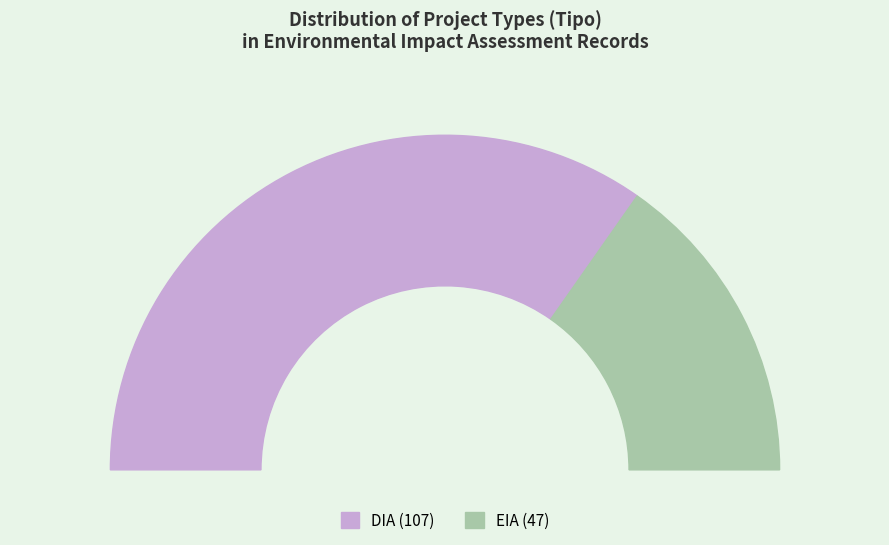

How many segments does this pie chart have?

2